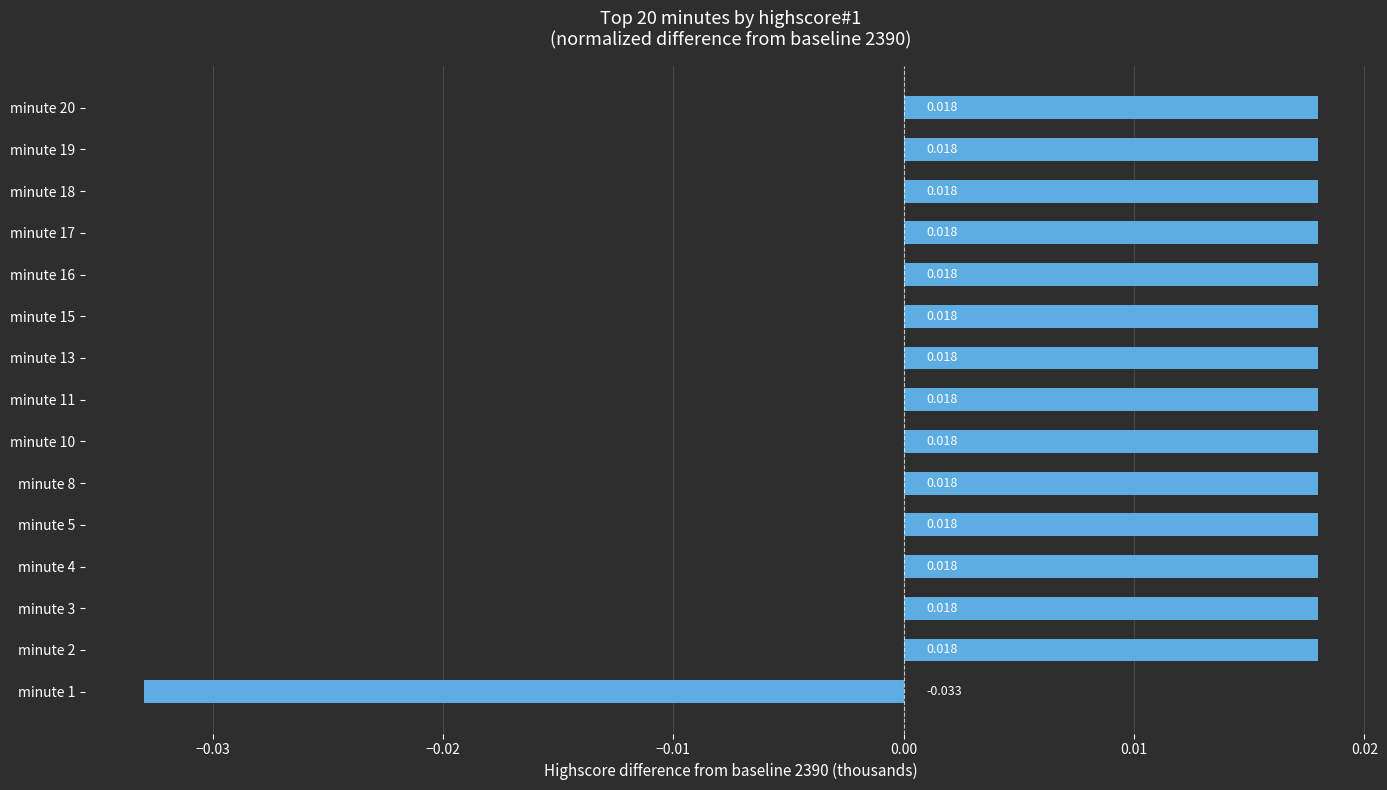

How many data points are less than 0?

1